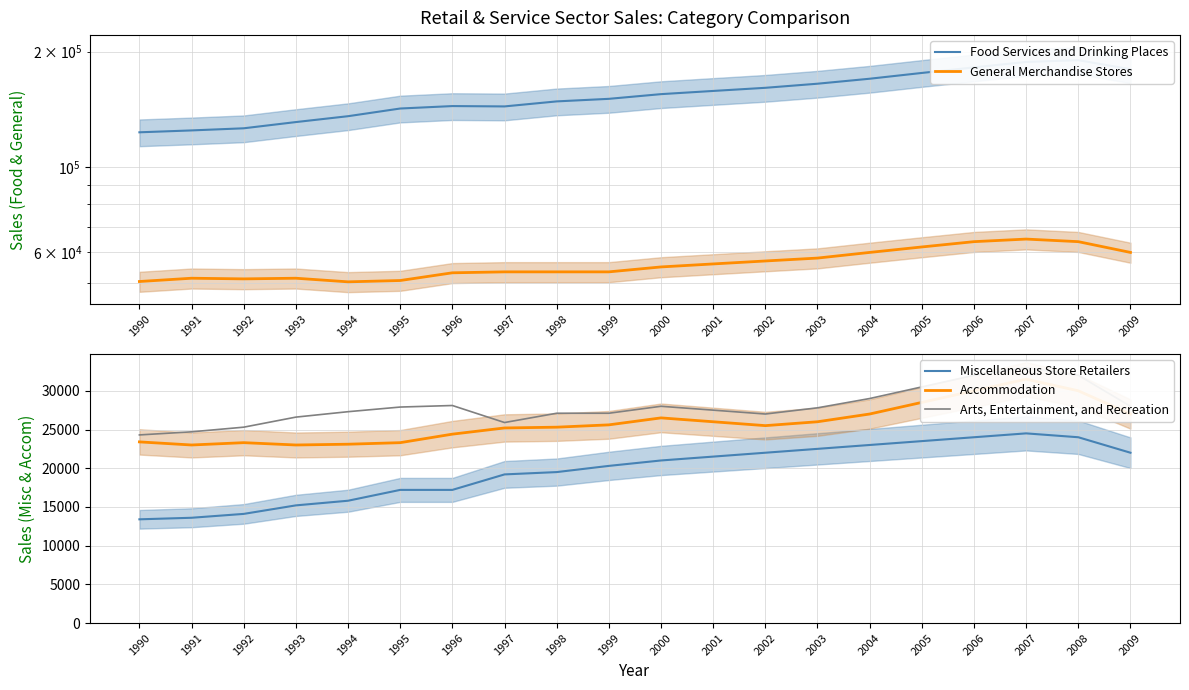

Rank the series by their maximum value, from lowest to highest.

Miscellaneous Store Retailers, Accommodation, Arts, Entertainment, and Recreation, General Merchandise Stores, Food Services and Drinking Places